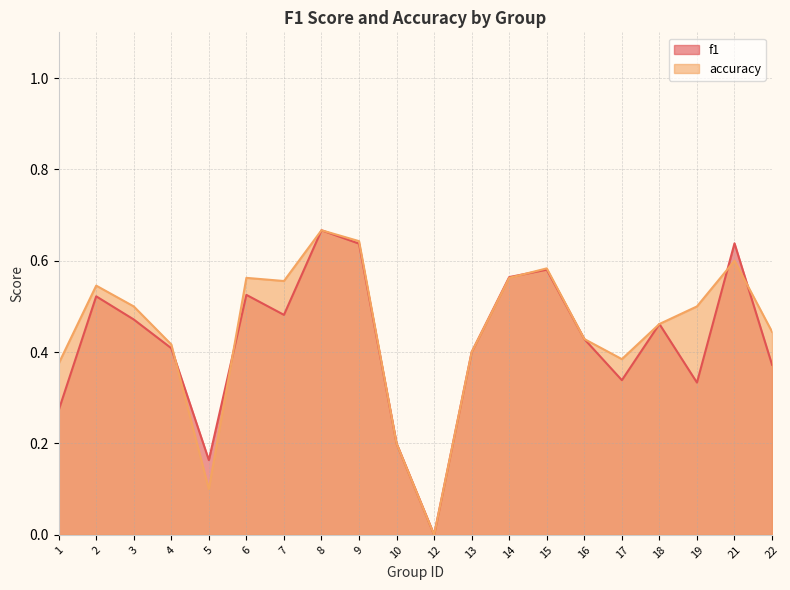

Is the value of accuracy at 8 greater than the value of f1 at 13?

Yes